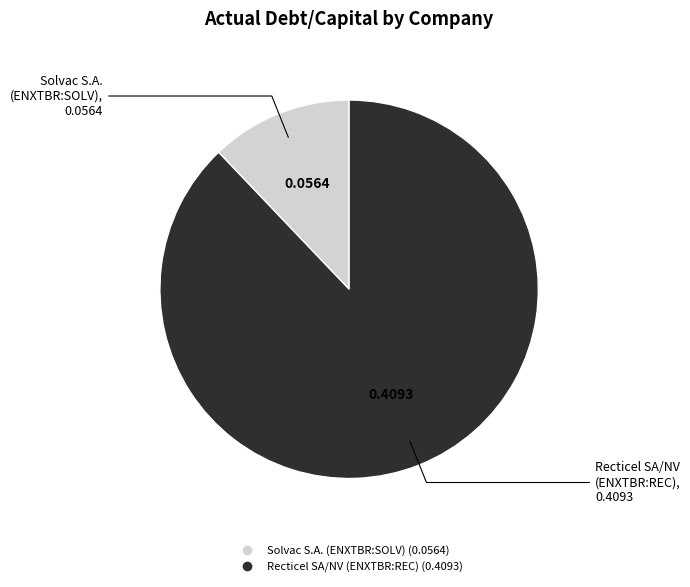

Which has a higher value, Solvac S.A. (ENXTBR:SOLV) or Recticel SA/NV (ENXTBR:REC)?

Recticel SA/NV (ENXTBR:REC)